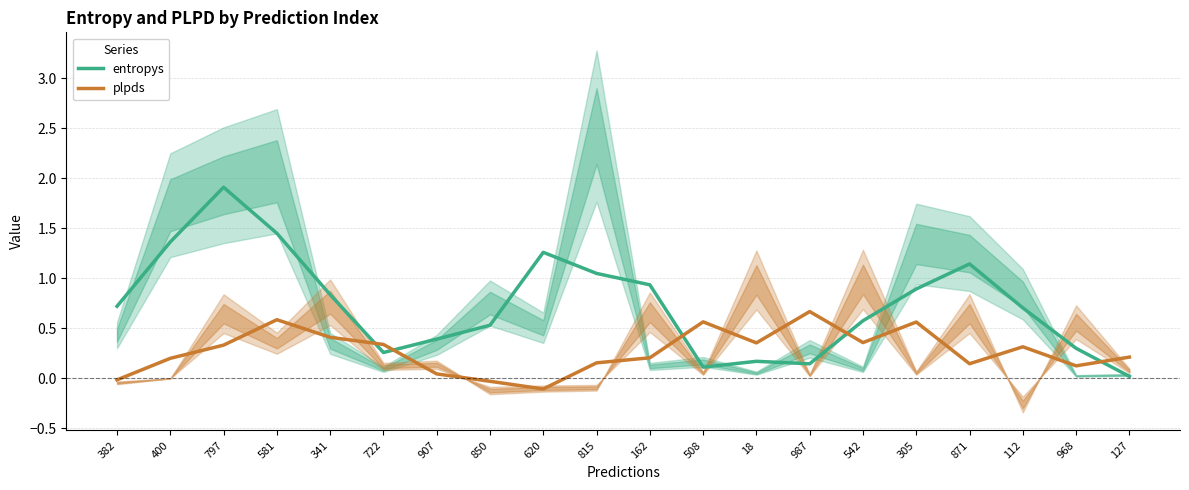

How many distinct data groups are displayed?

2